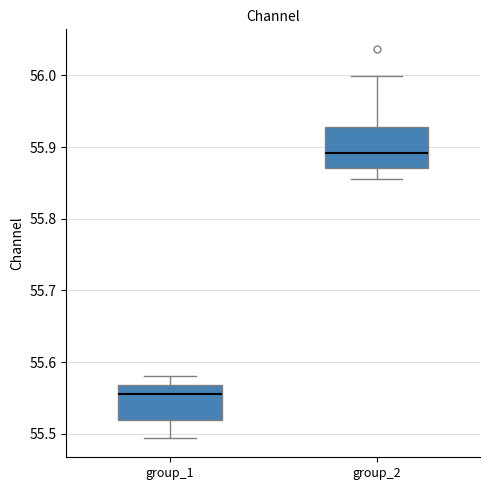

Which box has the lowest median line?

group_1